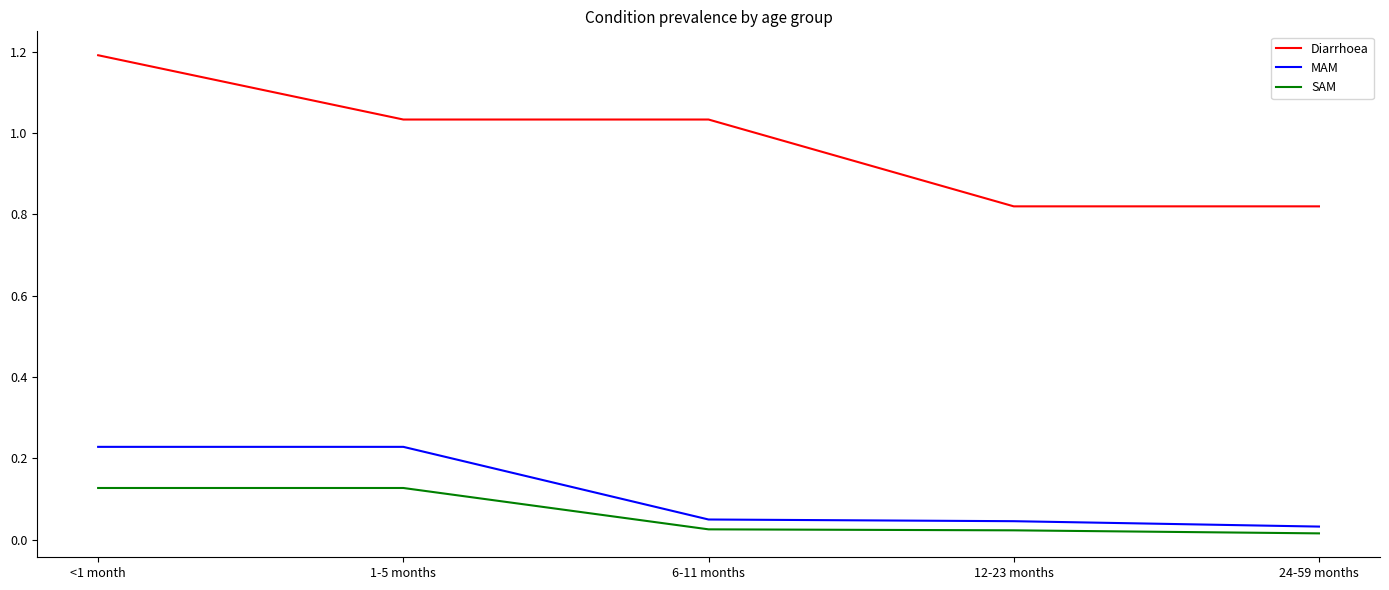

Is it true that MAM equals 0.3 at <1 month?

False